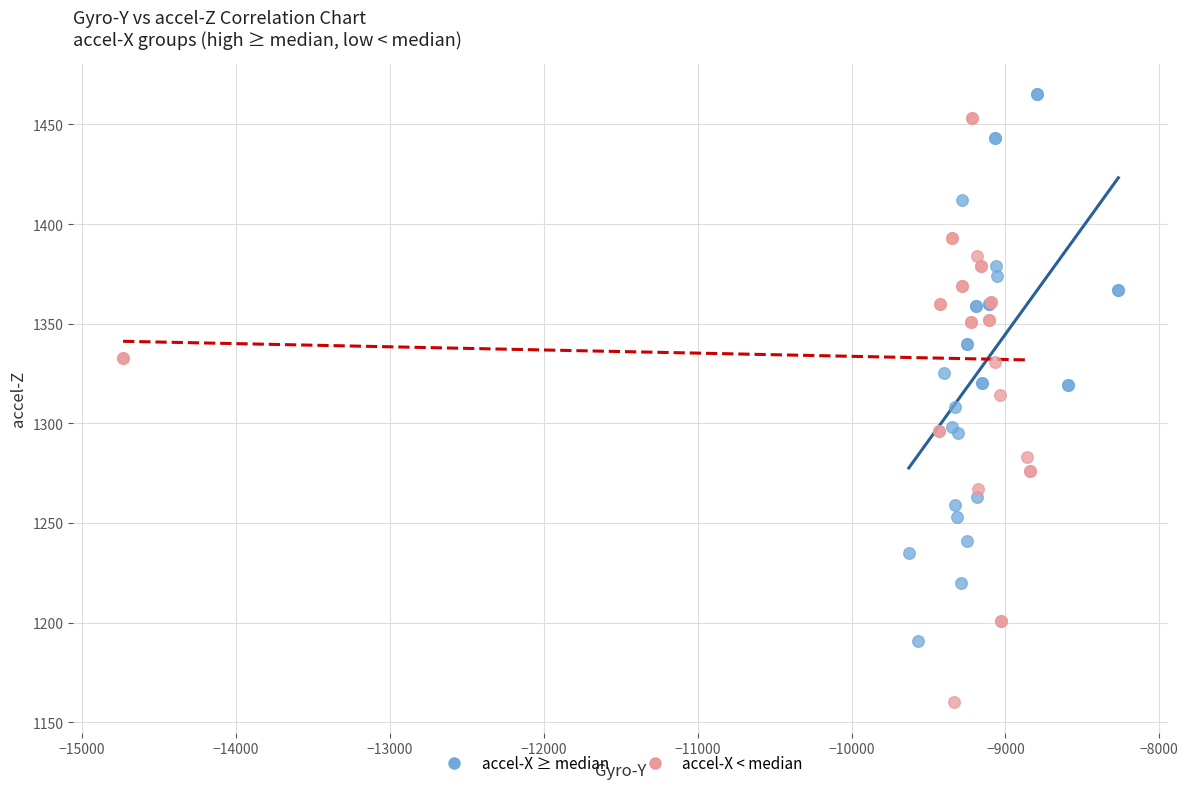

What are all the series names shown in the legend?

accel-X ≥ median, accel-X < median